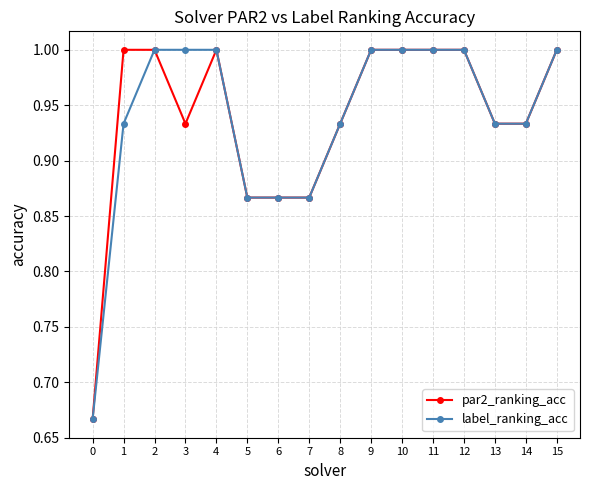

At how many categories does at least one series exceed 0?

16